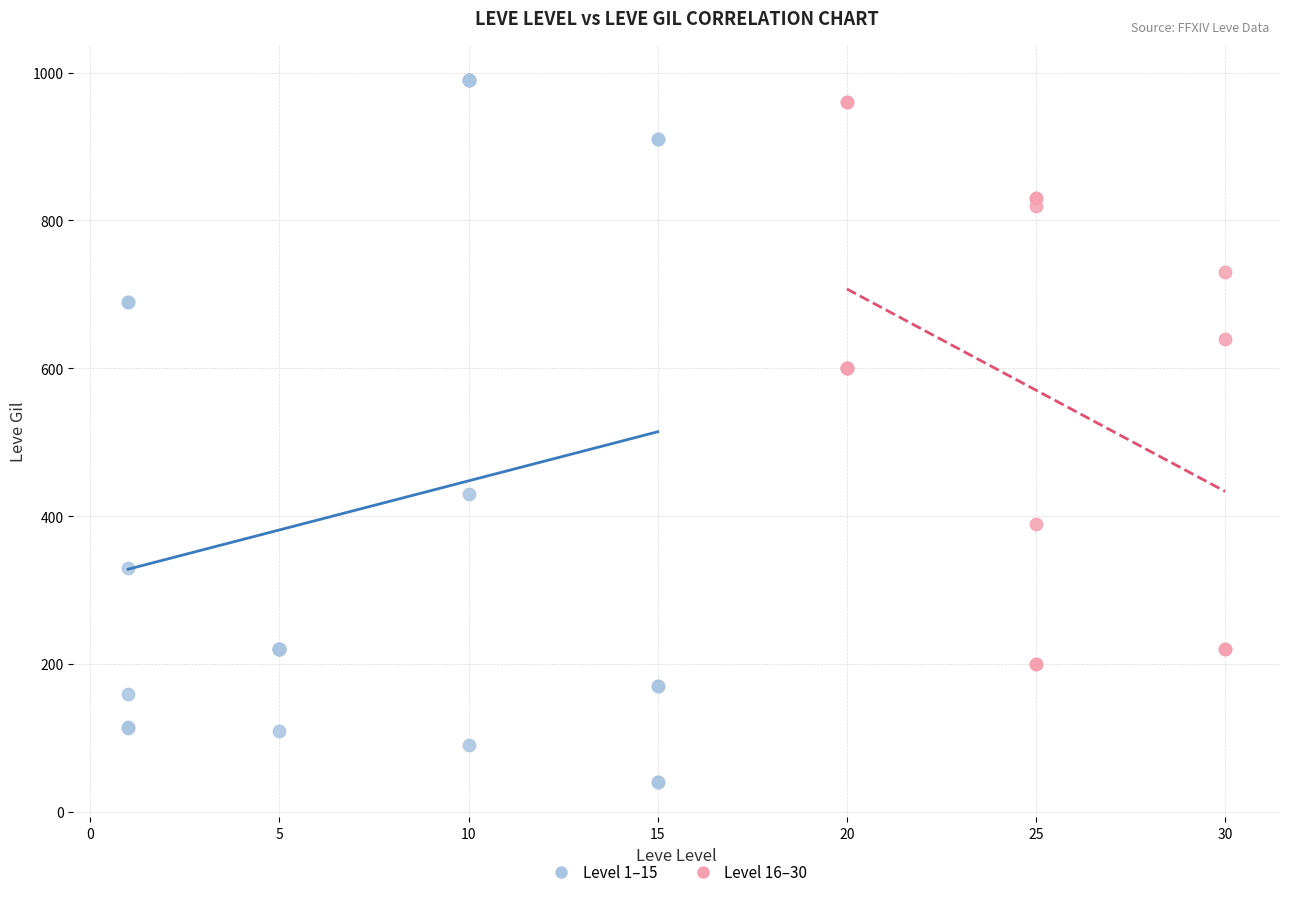

Which series contains the highest Y value?

Level 1–15